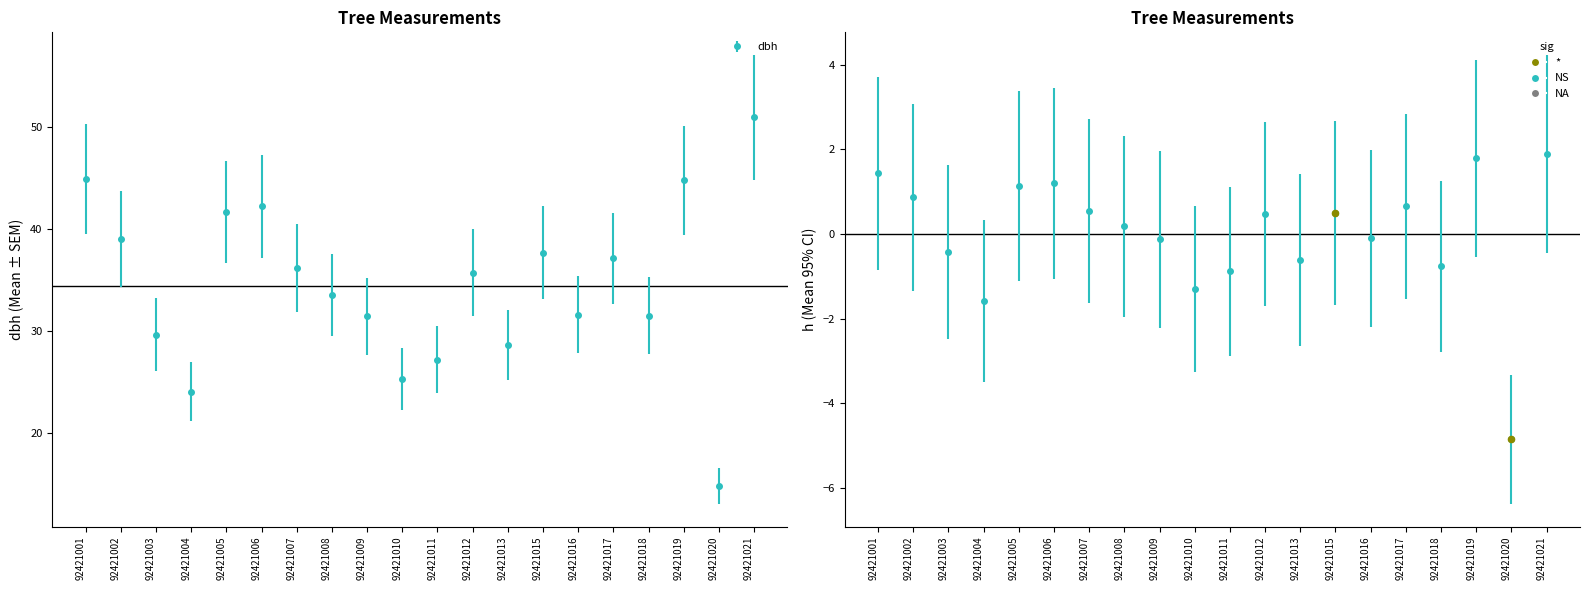

What is the change in value from 92421015 to 92421020?

-5.4